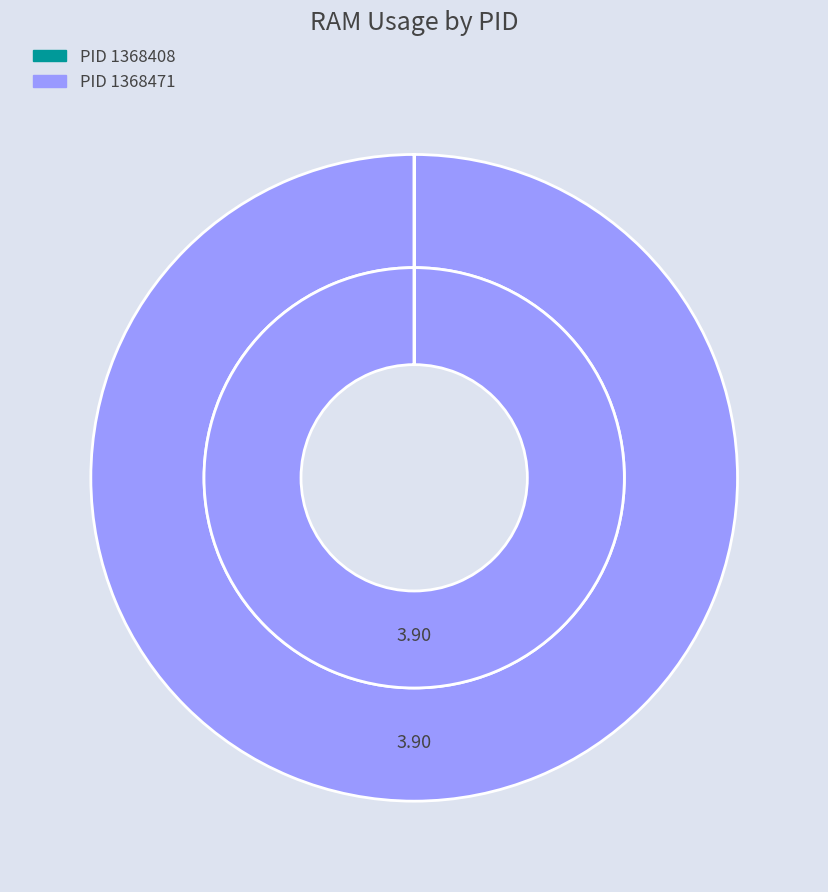

Does any single category account for the majority?

Yes